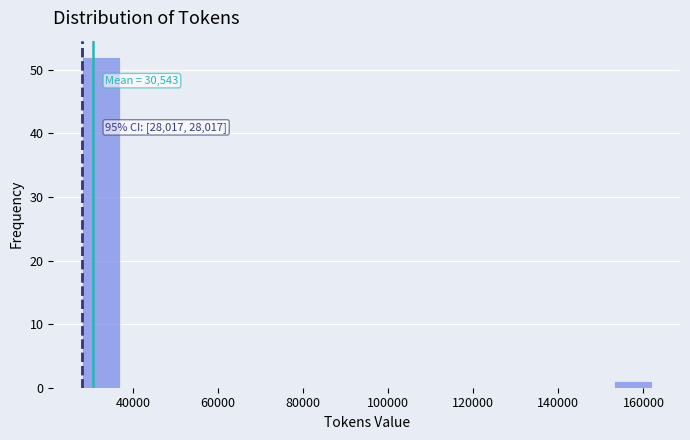

Over which range of the x-axis is the bar tallest?

28000 to 36000